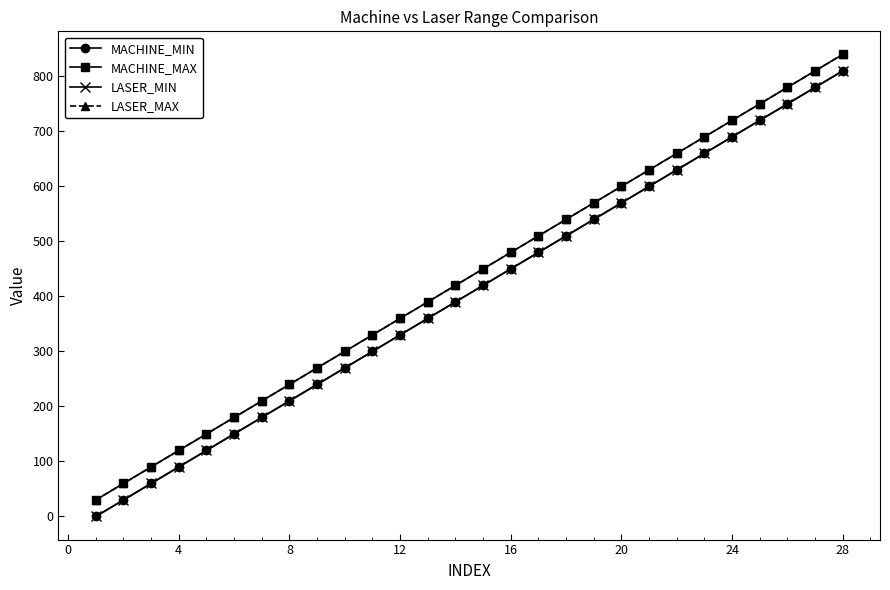

True or false: MACHINE_MIN has more than 2 interior local peaks.

False